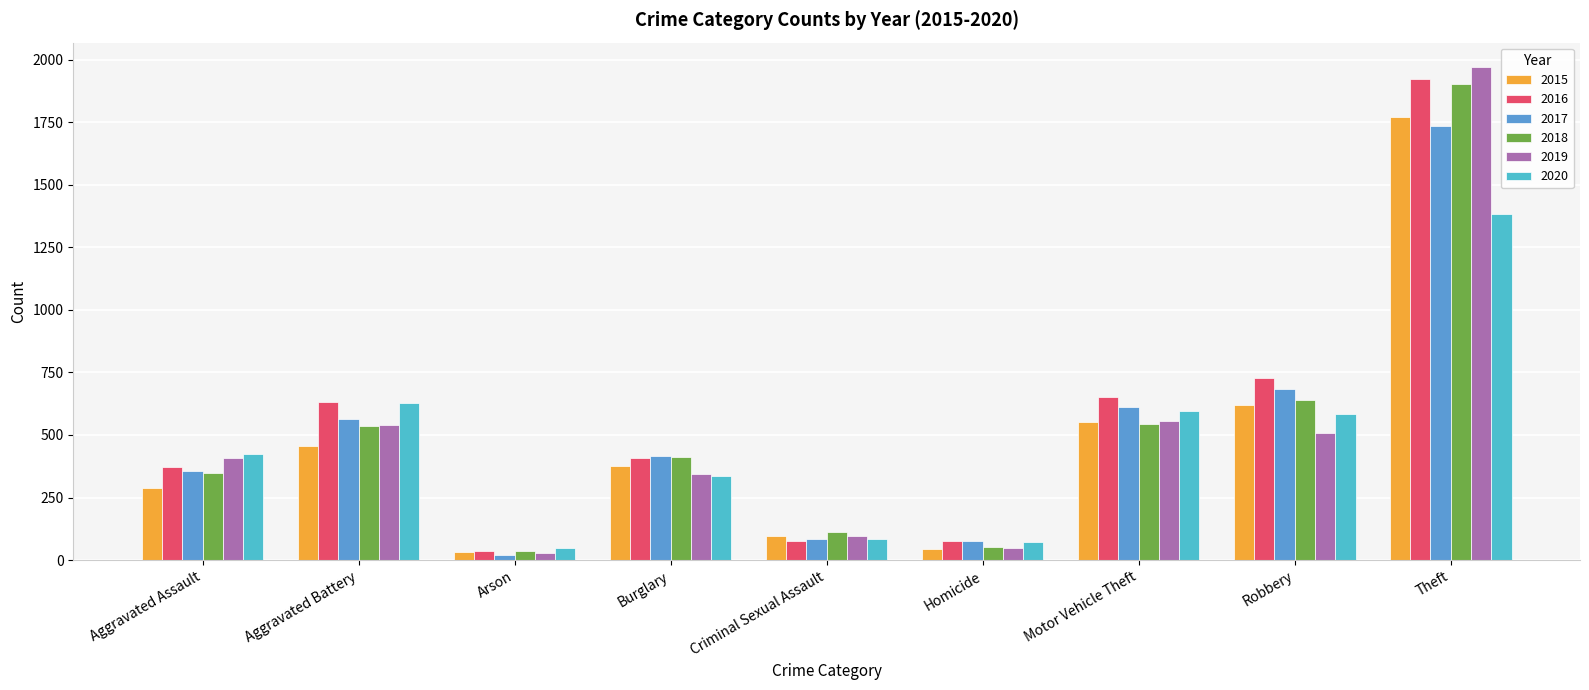

What is the sum of all 2015 values?

4232